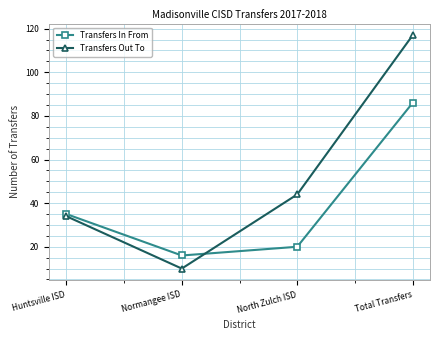

Is the value of Transfers Out To at Huntsville ISD greater than the value of Transfers In From at North Zulch ISD?

Yes